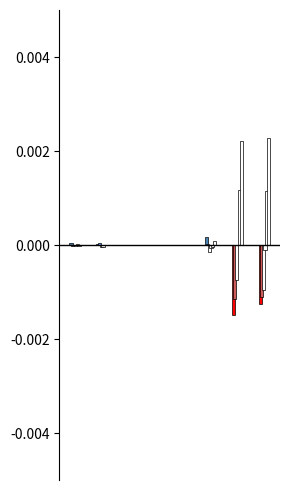

List the series in order of their peak value, lowest first.

2020, 2017, 2018, 2016, 2015